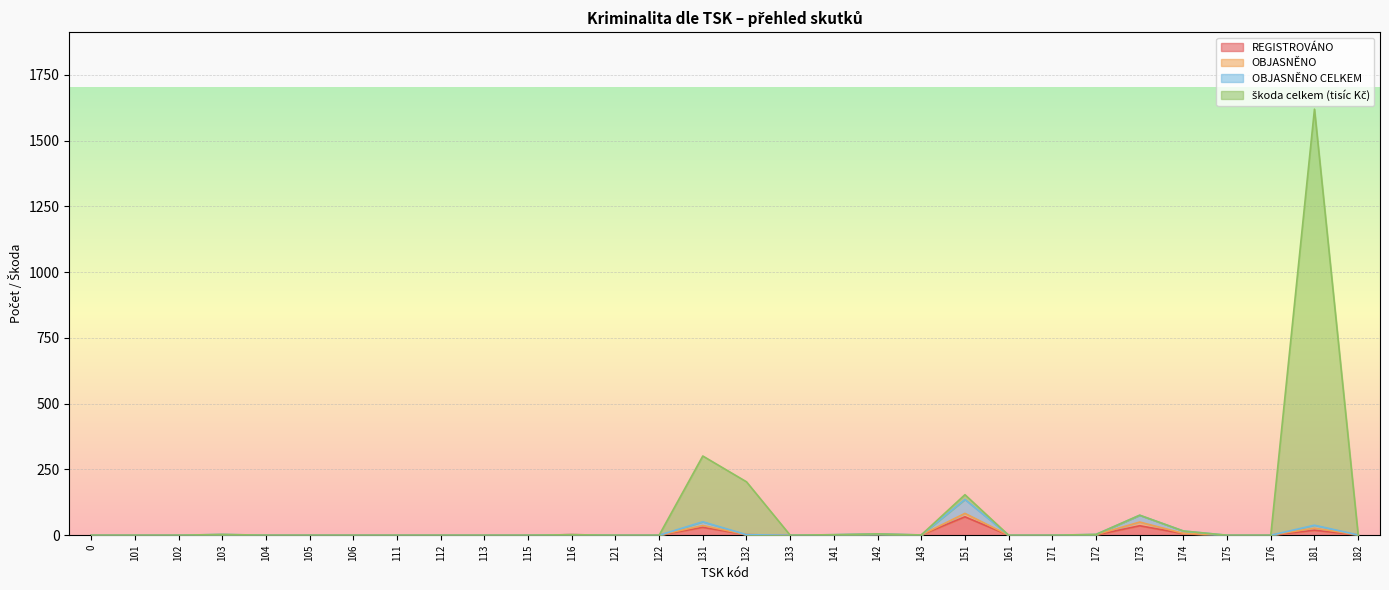

What is the difference between the second highest and second lowest values in the OBJASNĚNO CELKEM series?

76